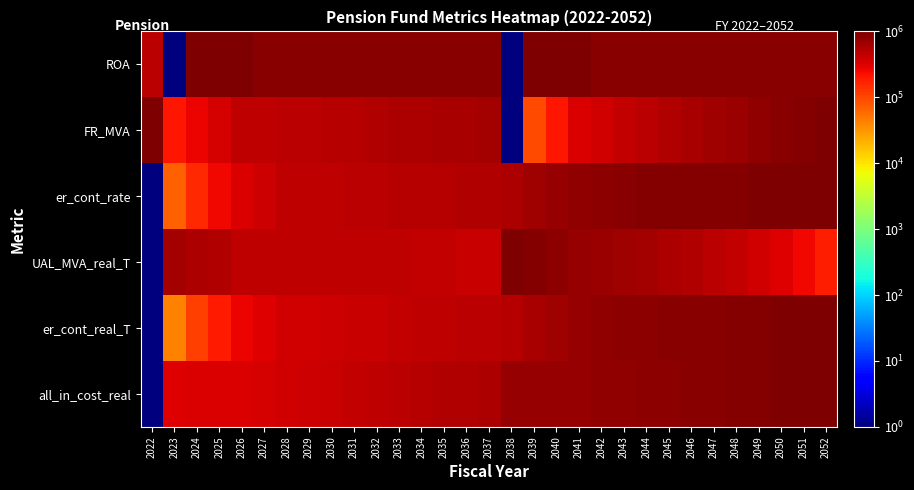

Rank the series at 2052 from lowest to highest value.

UAL_MVA_real_T, ROA, FR_MVA, er_cont_rate, er_cont_real_T, all_in_cost_real